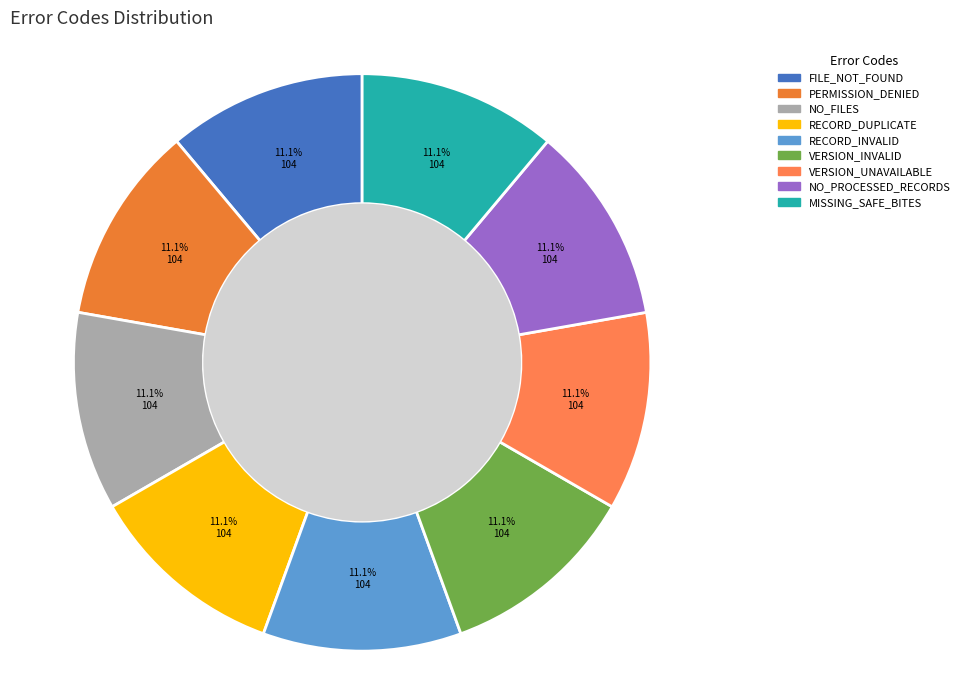

Is it true that PERMISSION_DENIED is 11% of the pie?

True